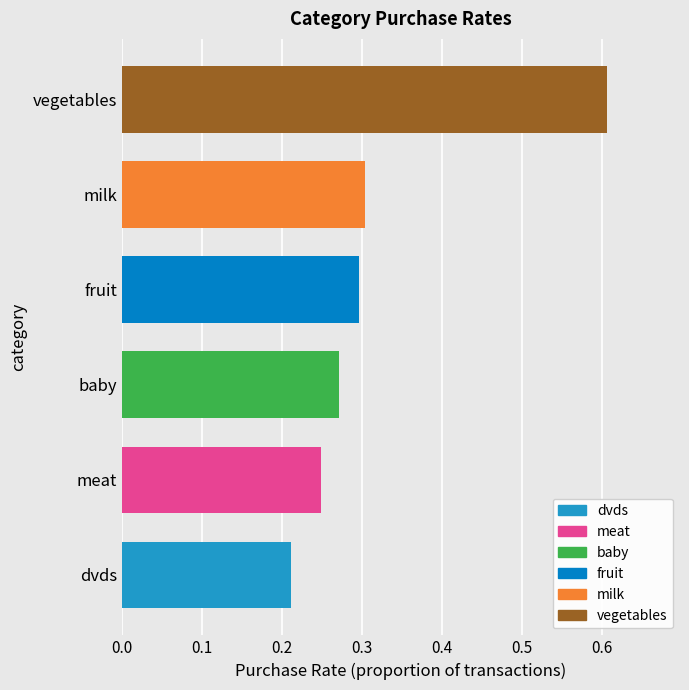

What is the difference between the maximum and minimum values?

0.4